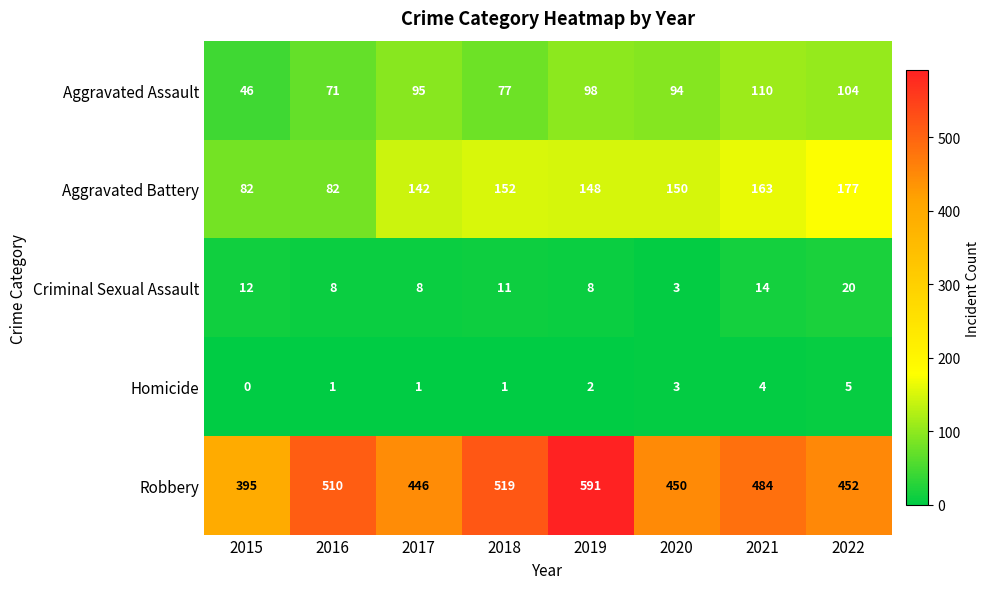

What is the average value of the Robbery series?

481